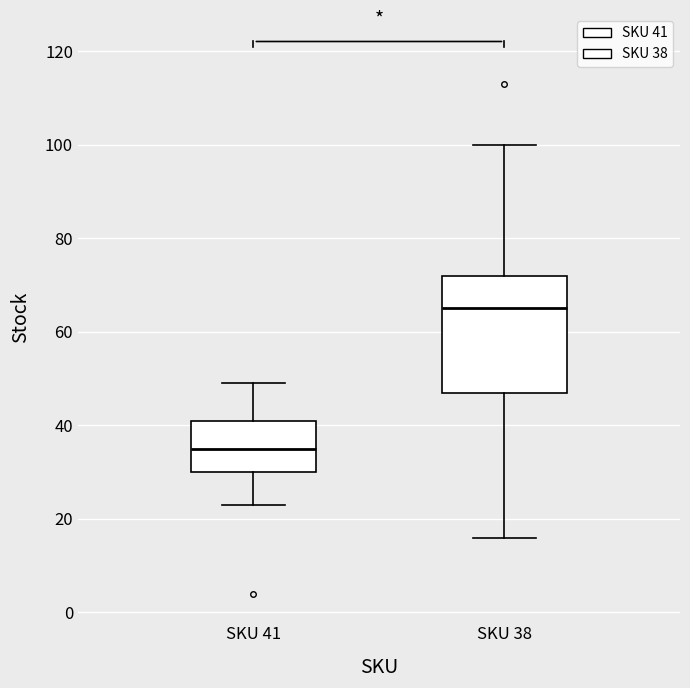

Which box has the highest median line?

SKU 38